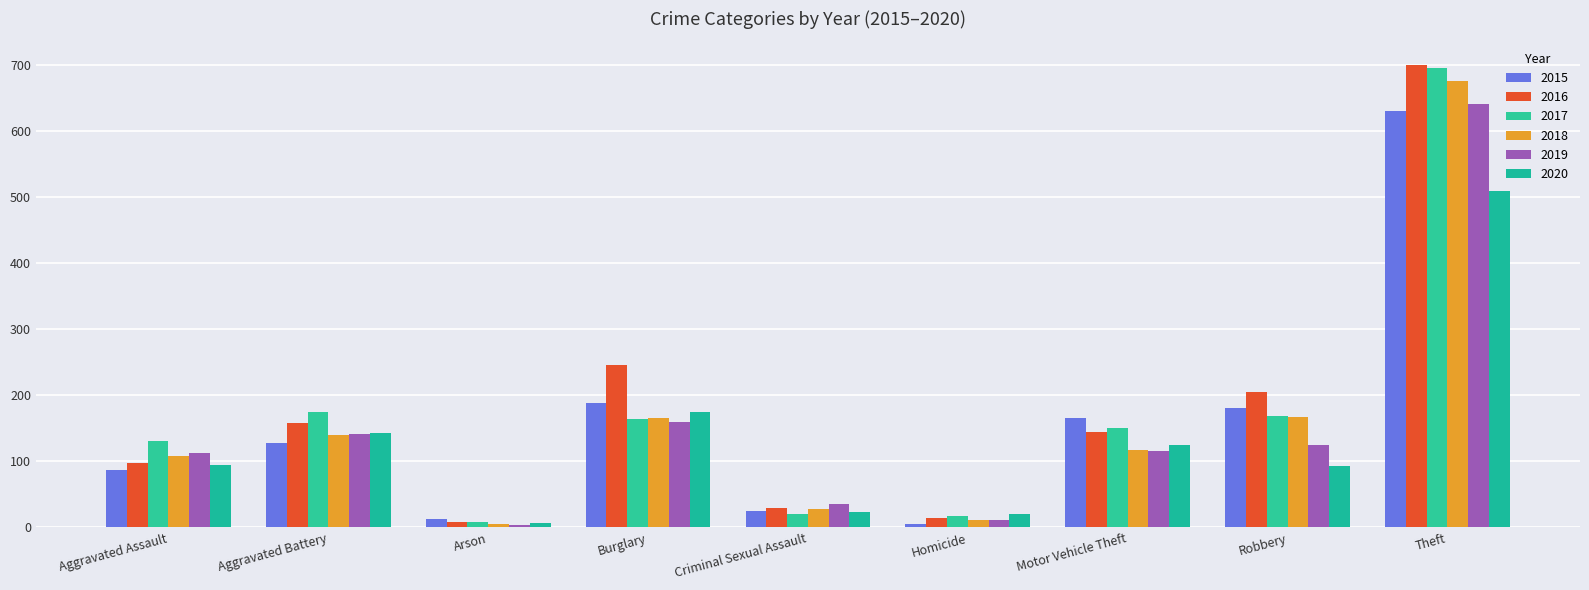

Are the bars horizontal?

No